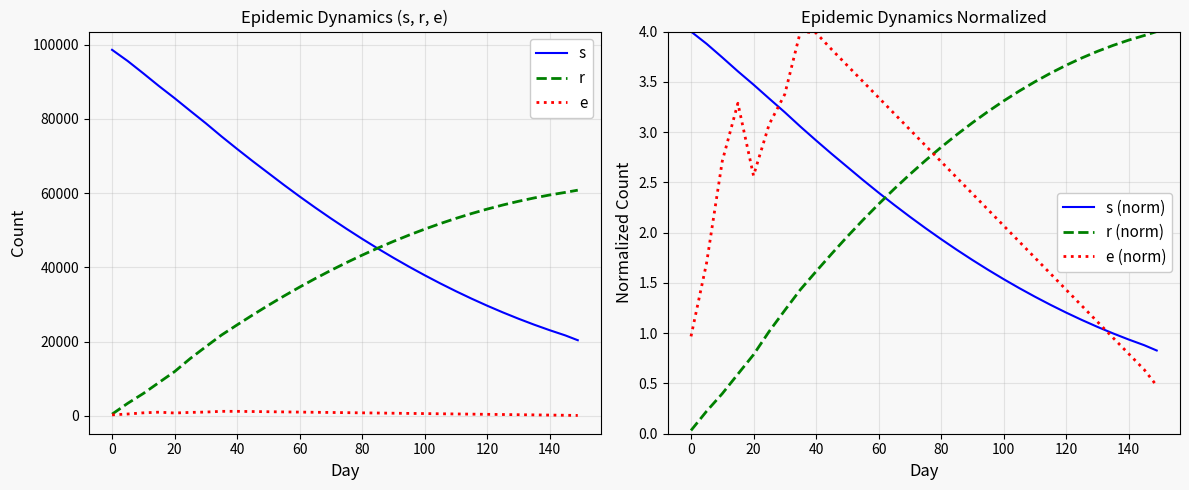

How many times do r (norm) and s (norm) cross each other?

1